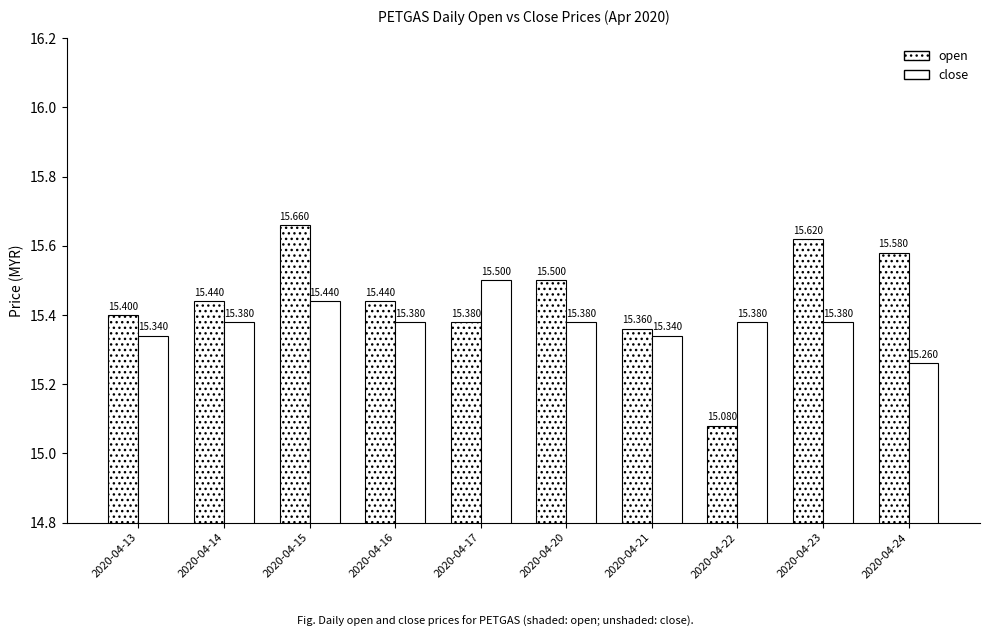

Is it true that open equals 15.6 at 2020-04-24?

True